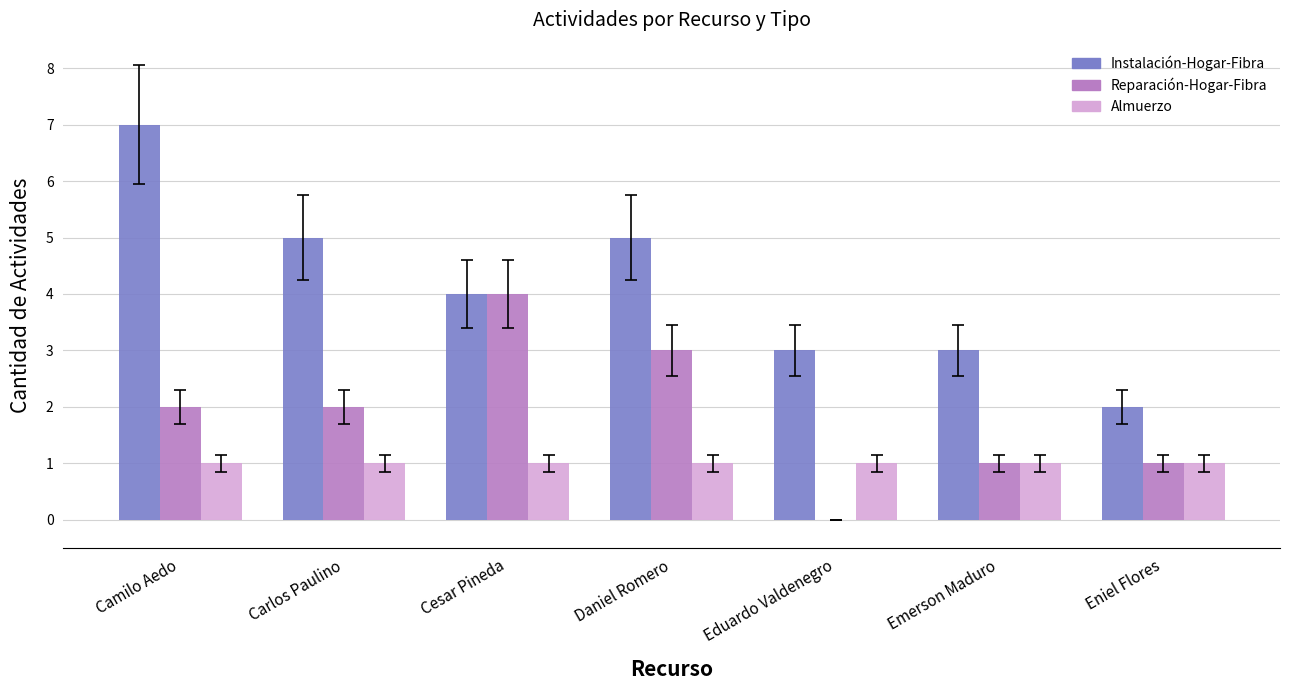

Count the number of data series in this chart.

3